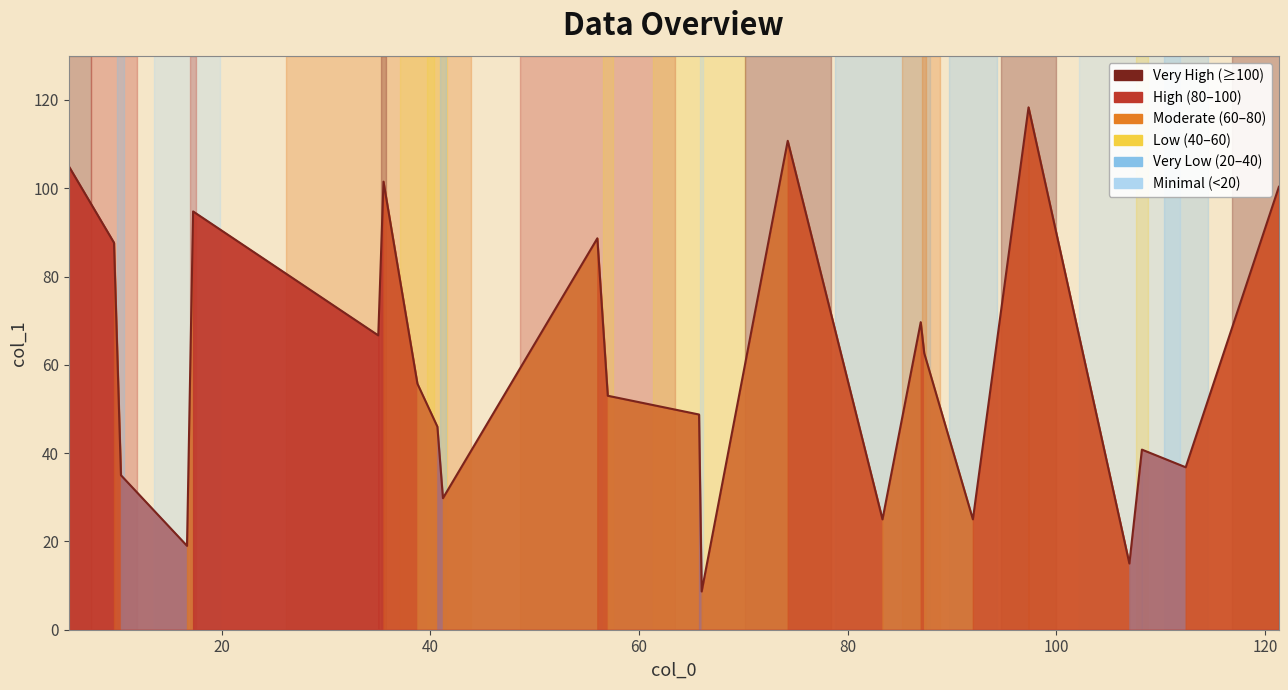

Reading left to right, transcribe all the data shown in this chart.

5.333333333333333=105.0	9.666666666666666=87.7	10.333333333333334=35.0	16.666666666666668=19.0	17.25=94.8	35.0=66.7	35.5=101.5	38.75=55.8	40.666666666666664=46.0	41.2=29.8	56.0=88.7	57.0=53.0	65.75=48.8	66.0=8.7	74.25=110.8	83.33333333333333=25.0	87.0=69.7	87.33333333333333=62.7	92.0=25.0	97.33333333333333=118.3	107.0=15.0	108.2=40.8	112.4=36.8	121.33333333333333=100.3